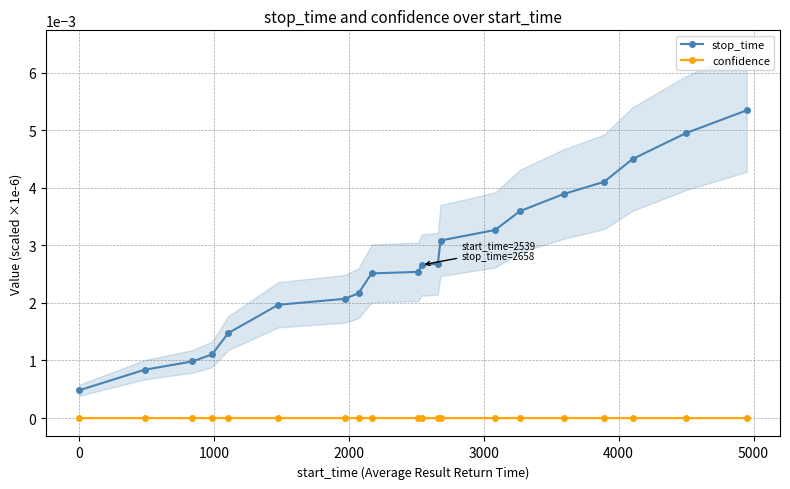

Does the chart have visible grid lines?

Yes